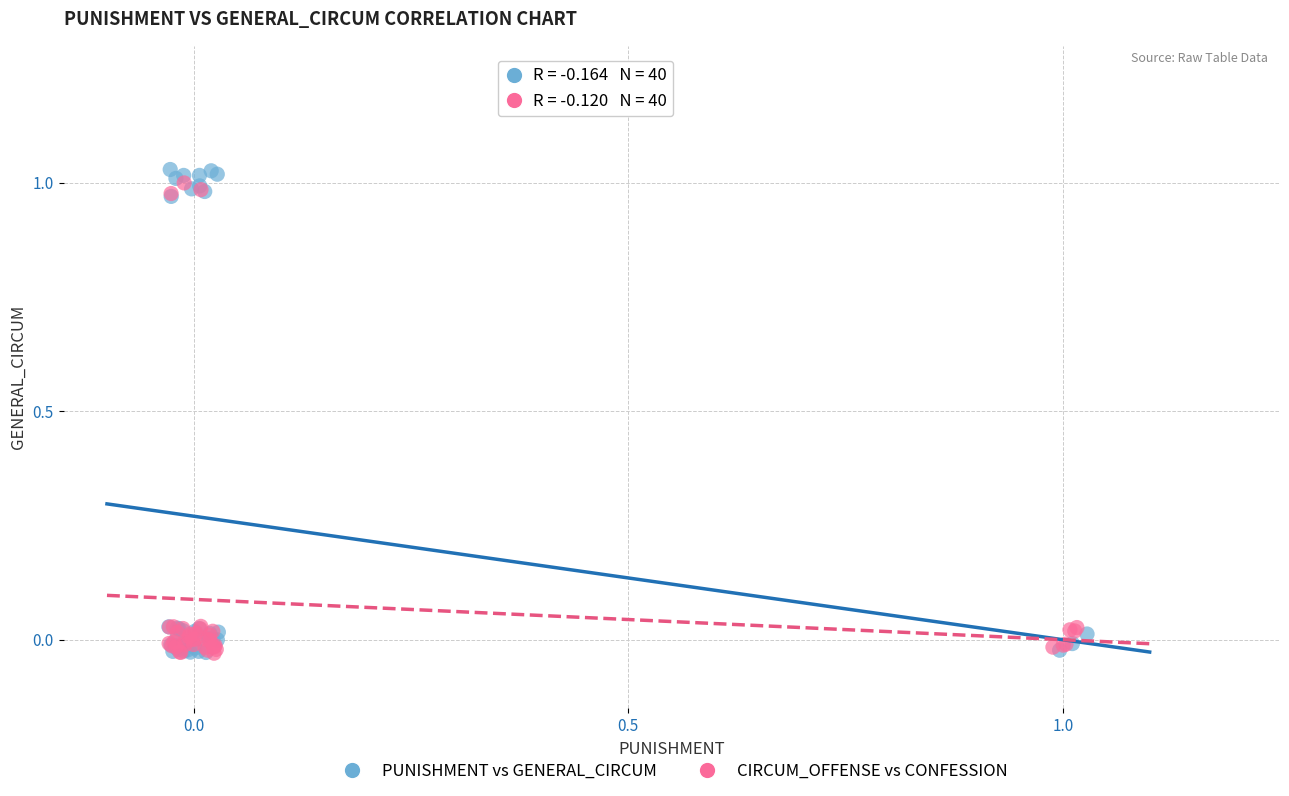

Which series has the largest Y range (max minus min)?

PUNISHMENT vs GENERAL_CIRCUM